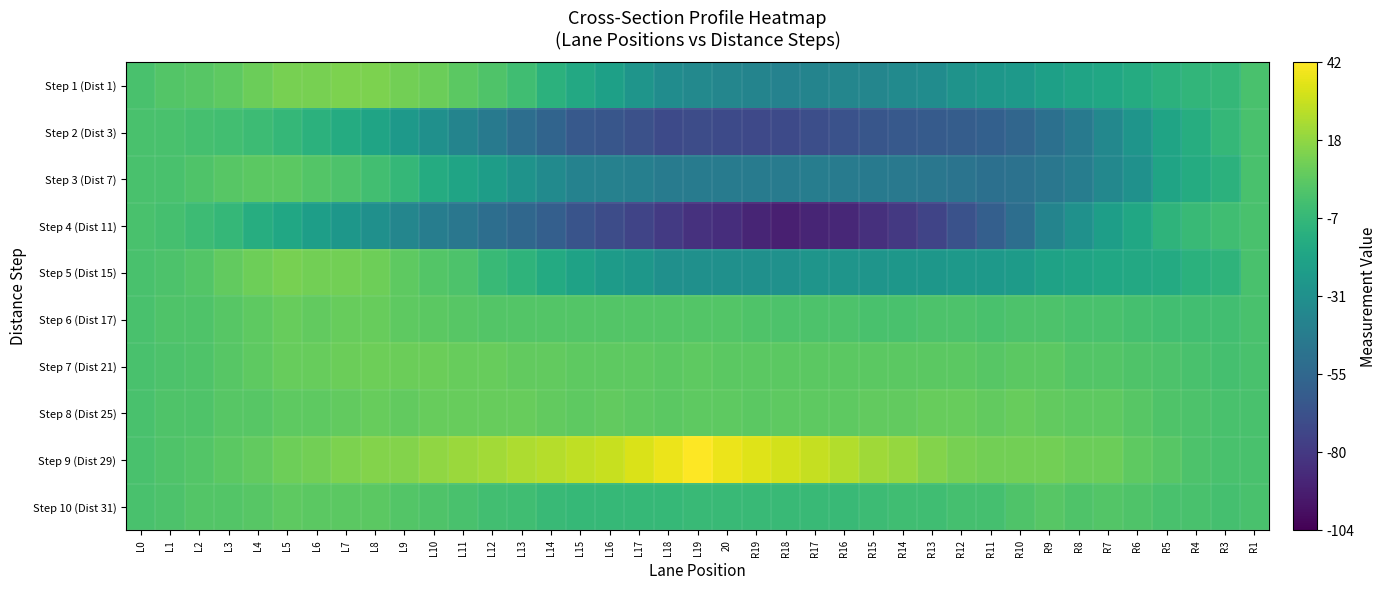

Which series has the largest total across all categories?

Step 9 (Dist 29)